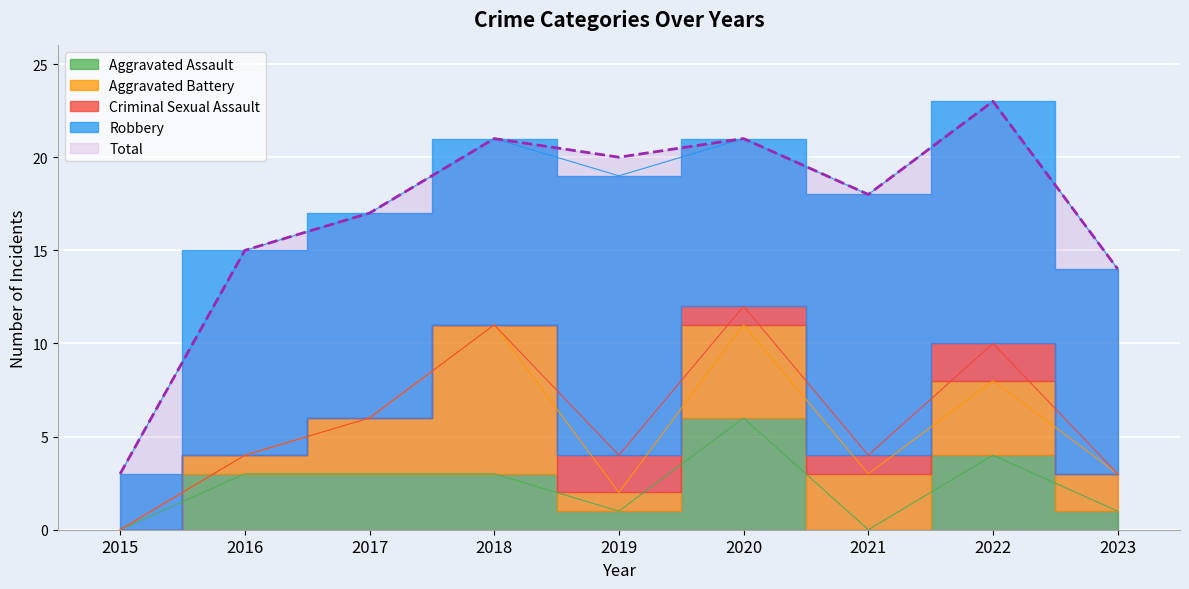

How many lines are shown in the chart?

5